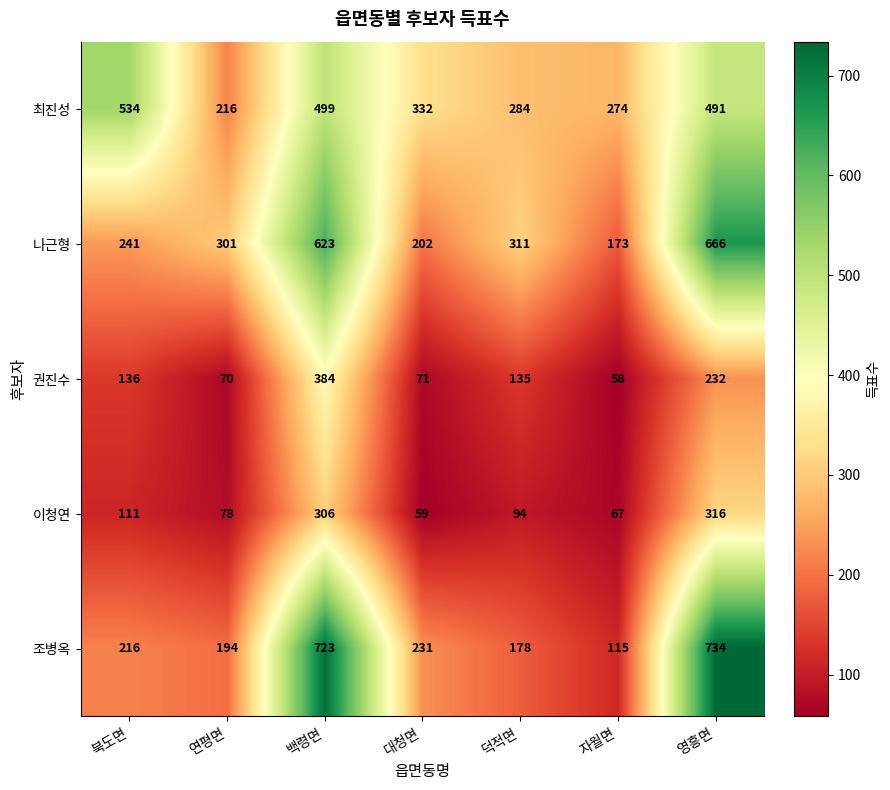

At which category does the chart reach its peak across all series?

영흥면